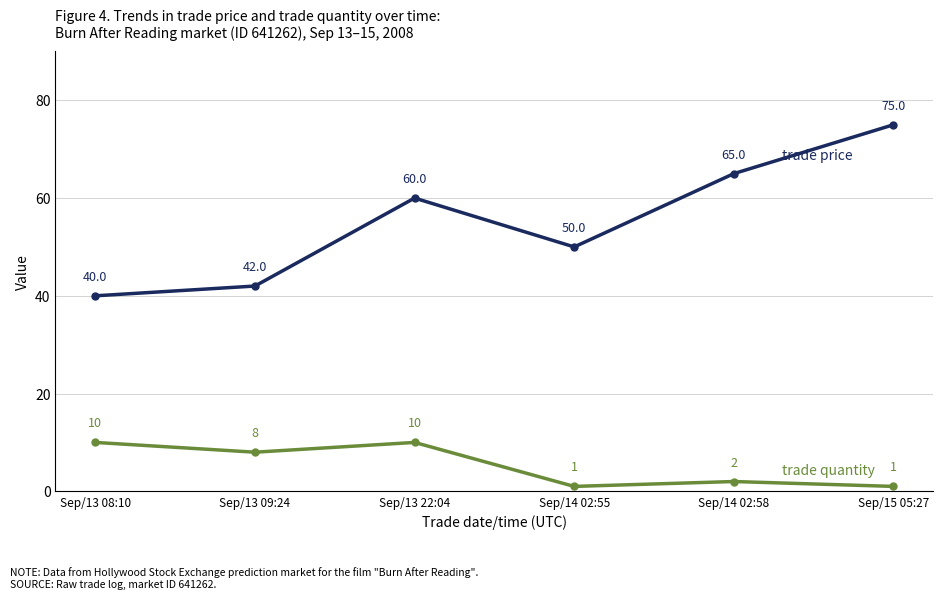

What is the label of the 4th point from the left?

Sep/14 02:55